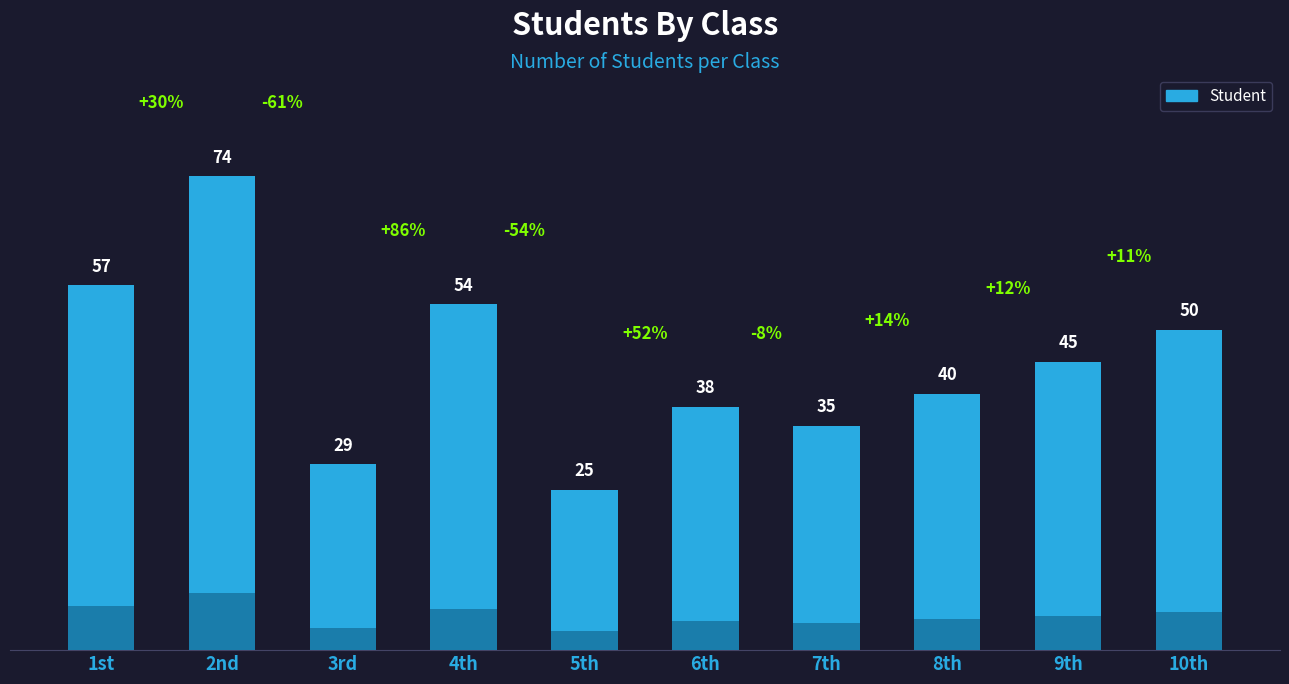

How many series are shown in this chart?

1